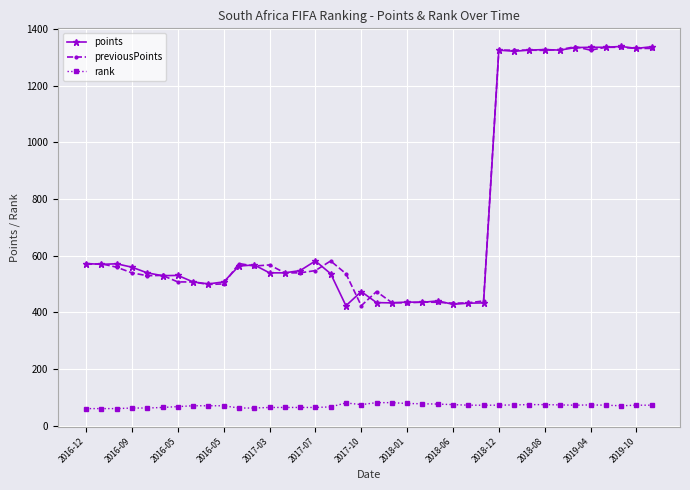

What are all the series names shown in the legend?

points, previousPoints, rank